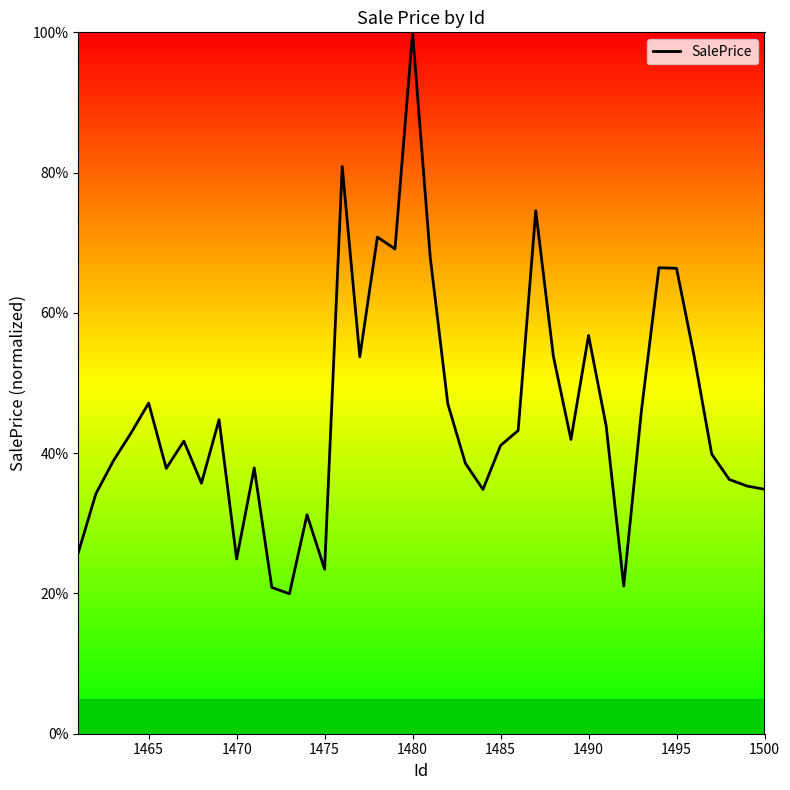

What is the greatest value displayed?

100.0